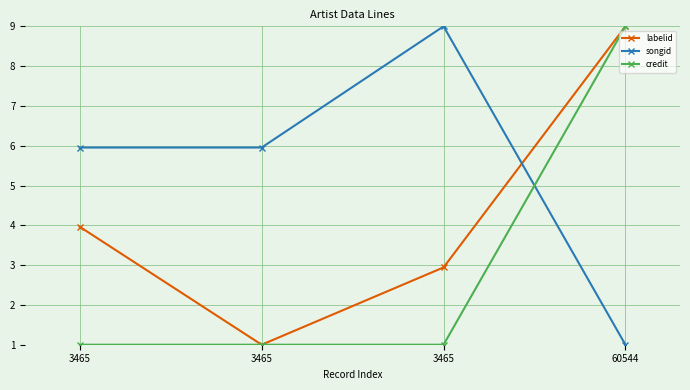

What is the total value across all series at 60544?

19.0